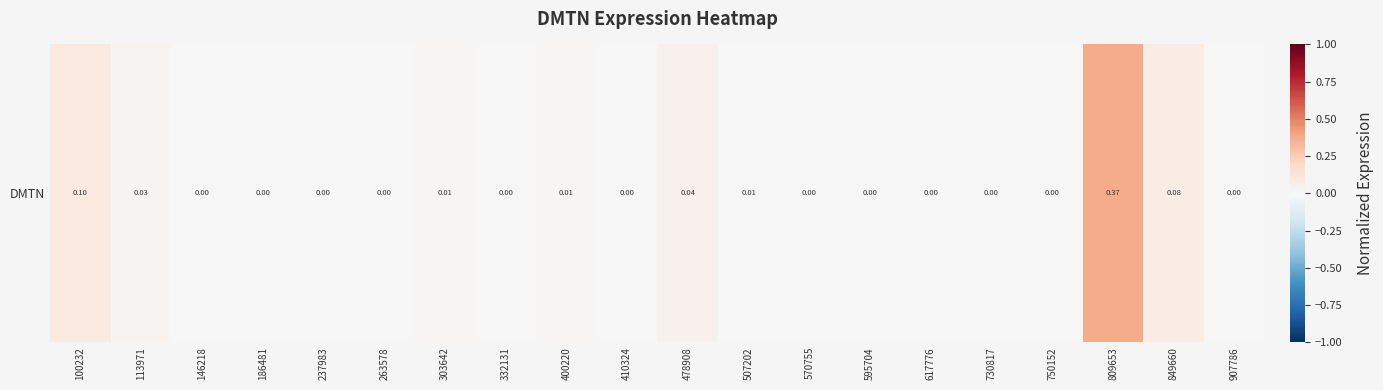

Which has a higher value, 907786 or 332131?

907786